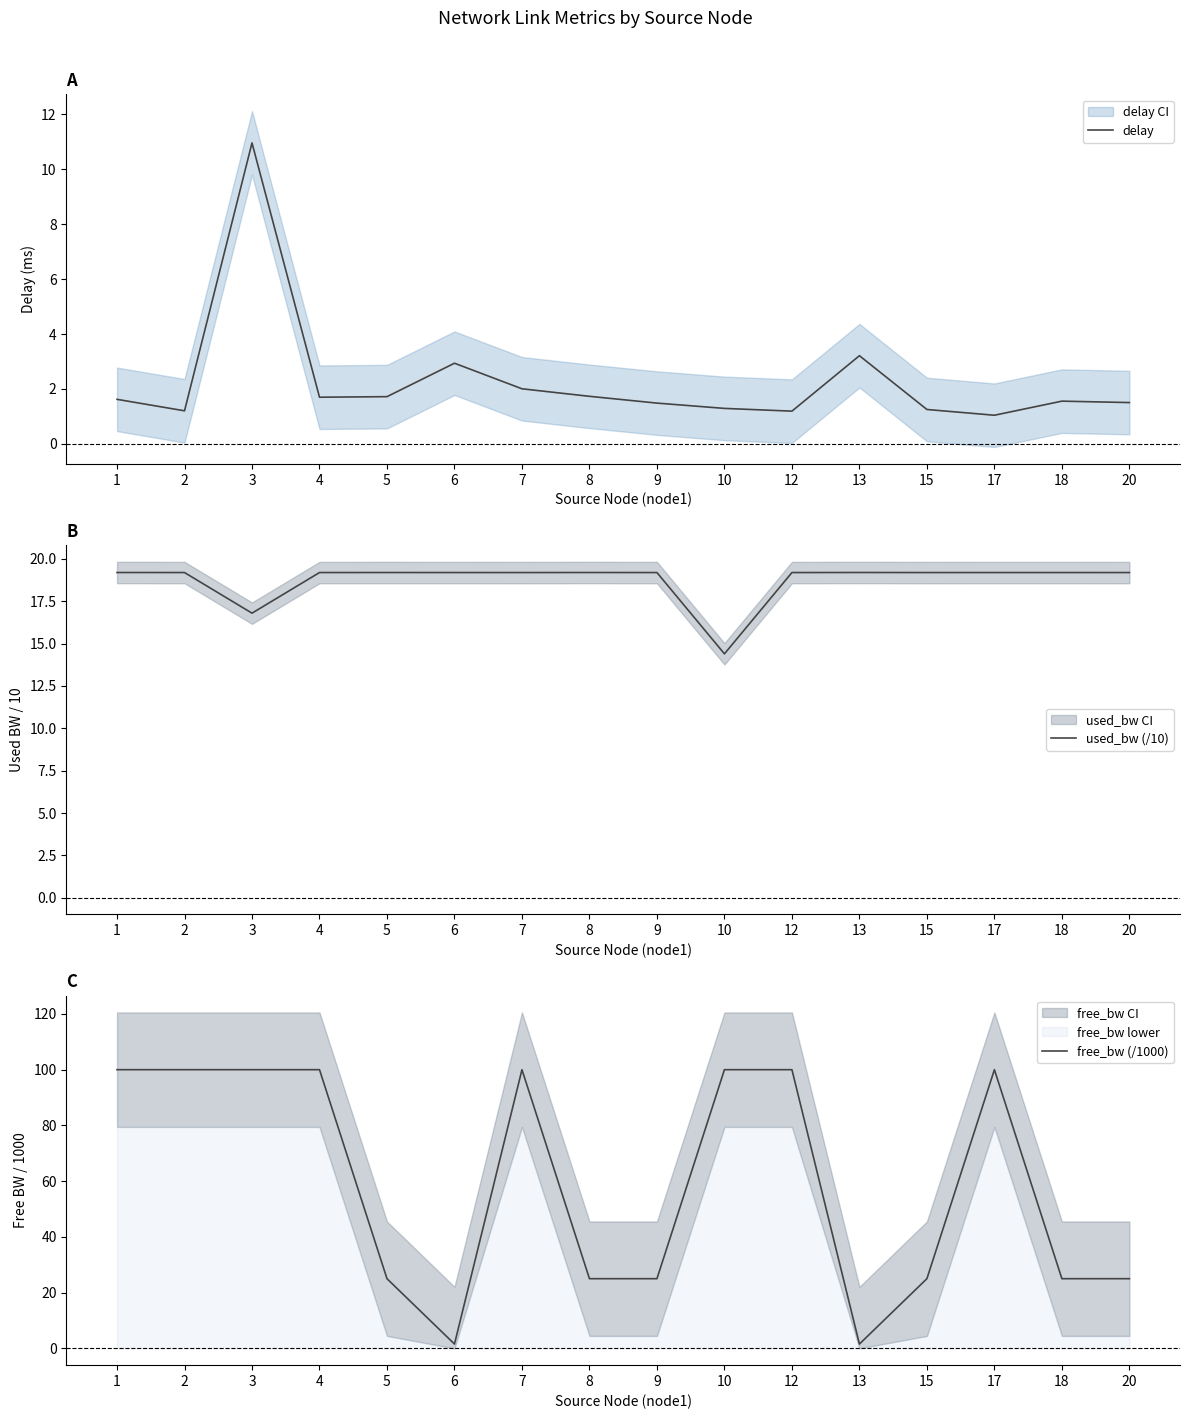

The value of free_bw (/1000) at 3 is 37.5. True or false?

False